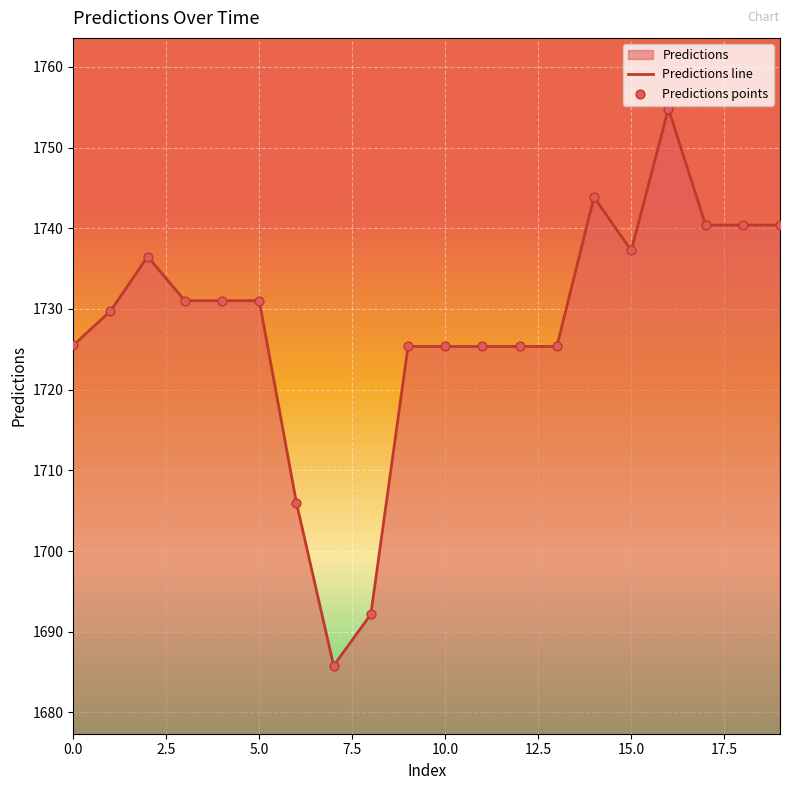

What is the difference between the maximum and minimum values?

69.0